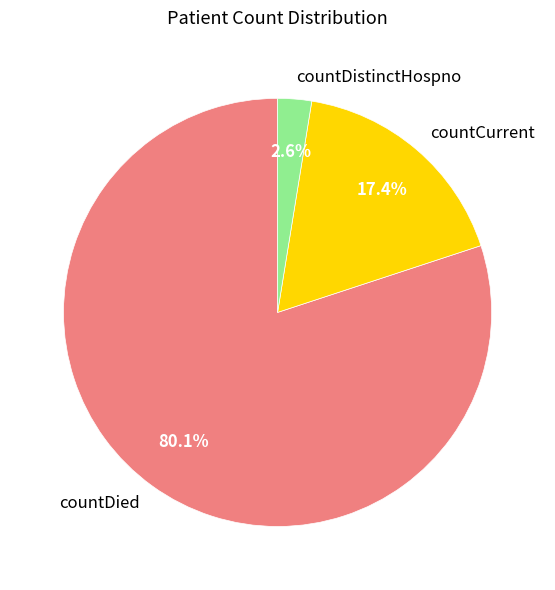

Count the number of slices in the pie.

3